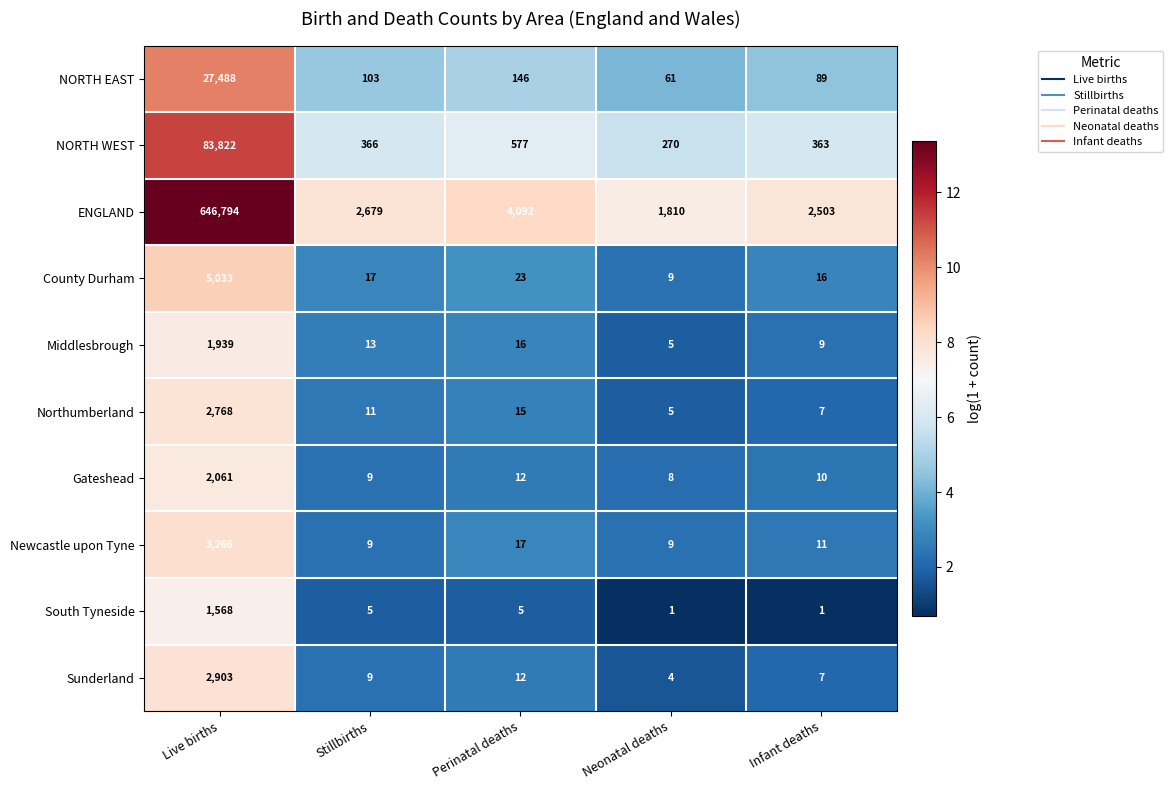

At which category does the chart reach its peak across all series?

Live births